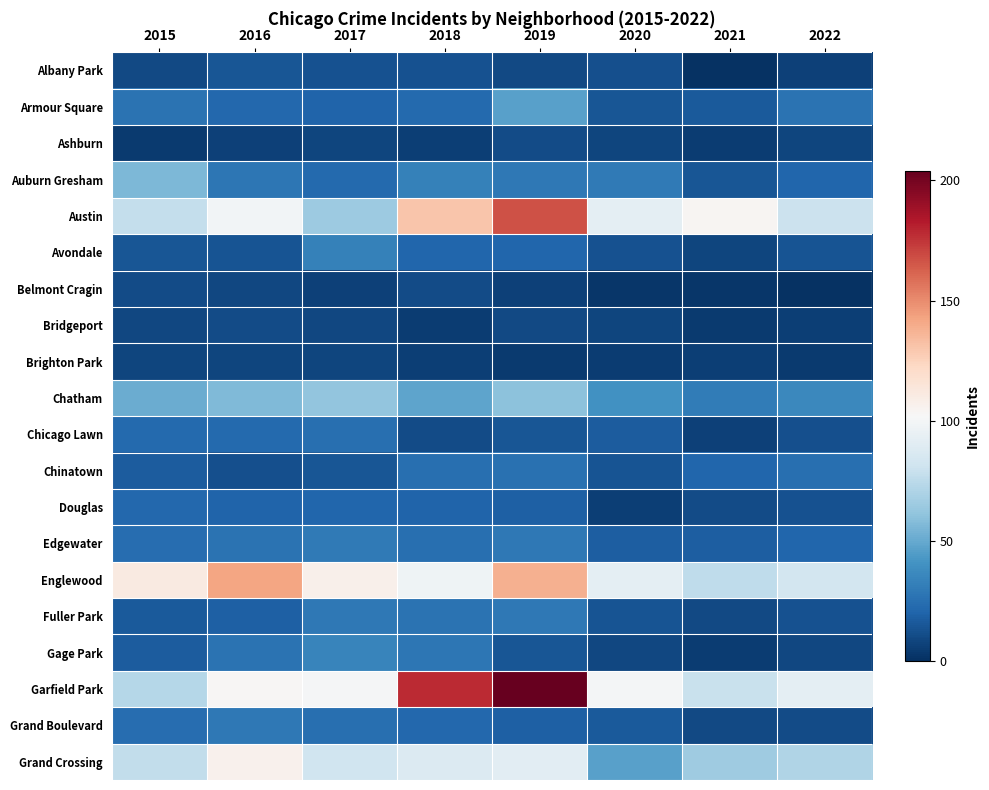

Which label corresponds to the smallest value in the chart?

2021